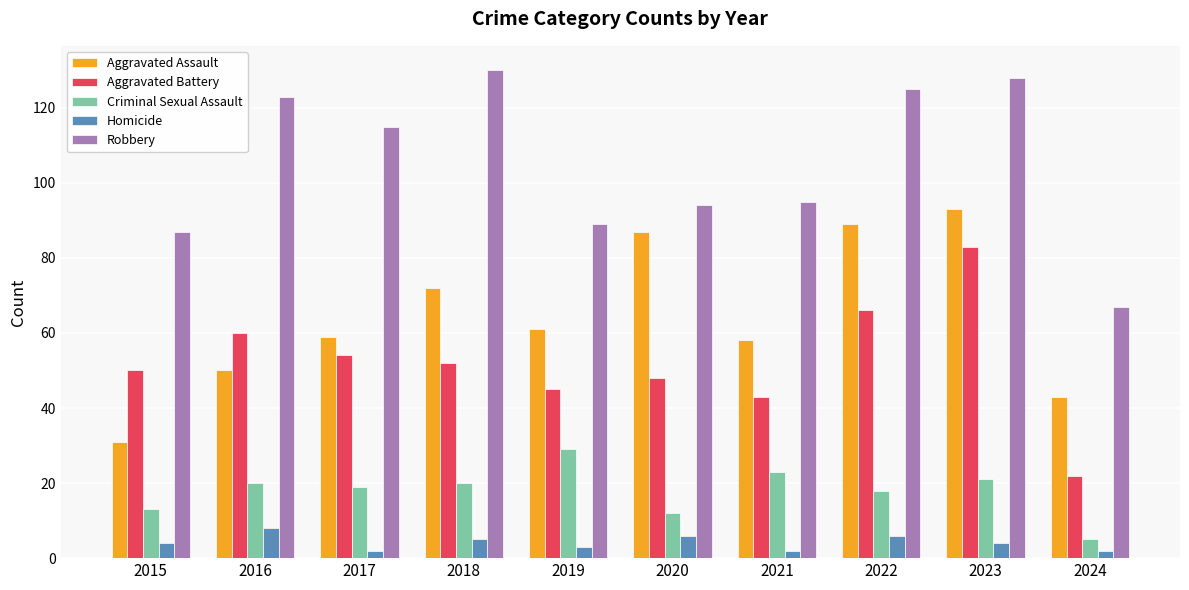

Between 2017 and 2021, which series saw the biggest shift?

Robbery